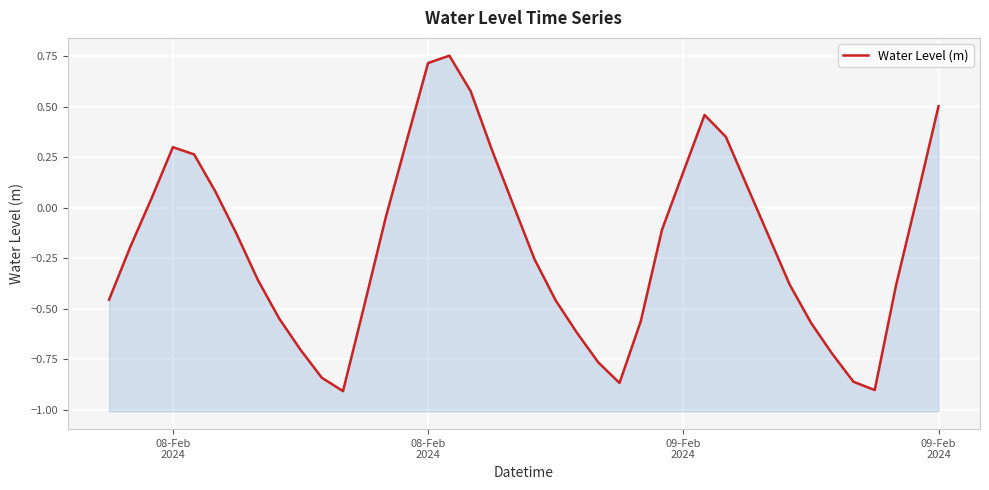

The value at 08-Feb
2024 is -0.2. True or false?

False